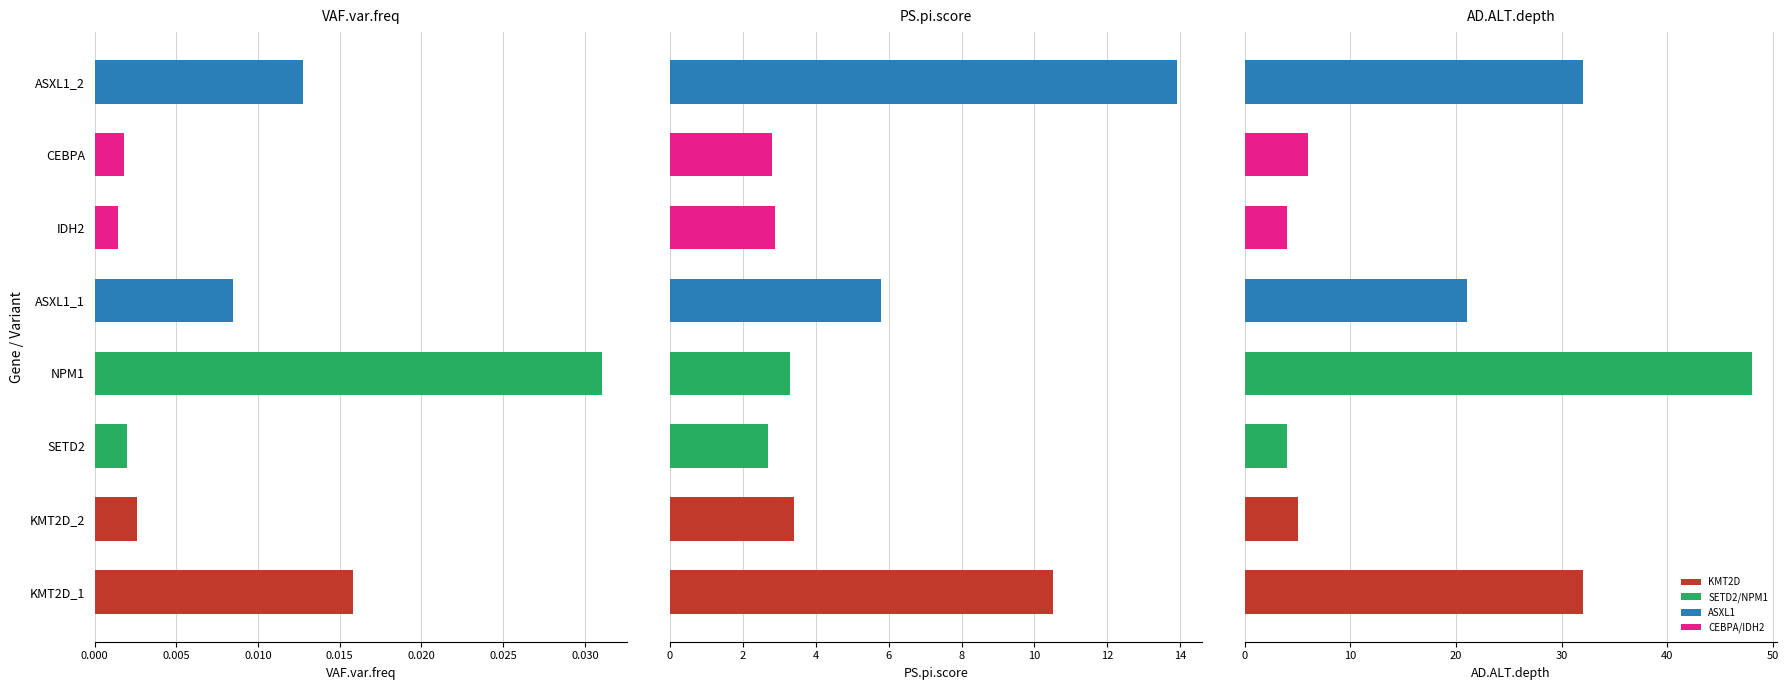

Which series has the largest range (max minus min)?

AD.ALT.depth